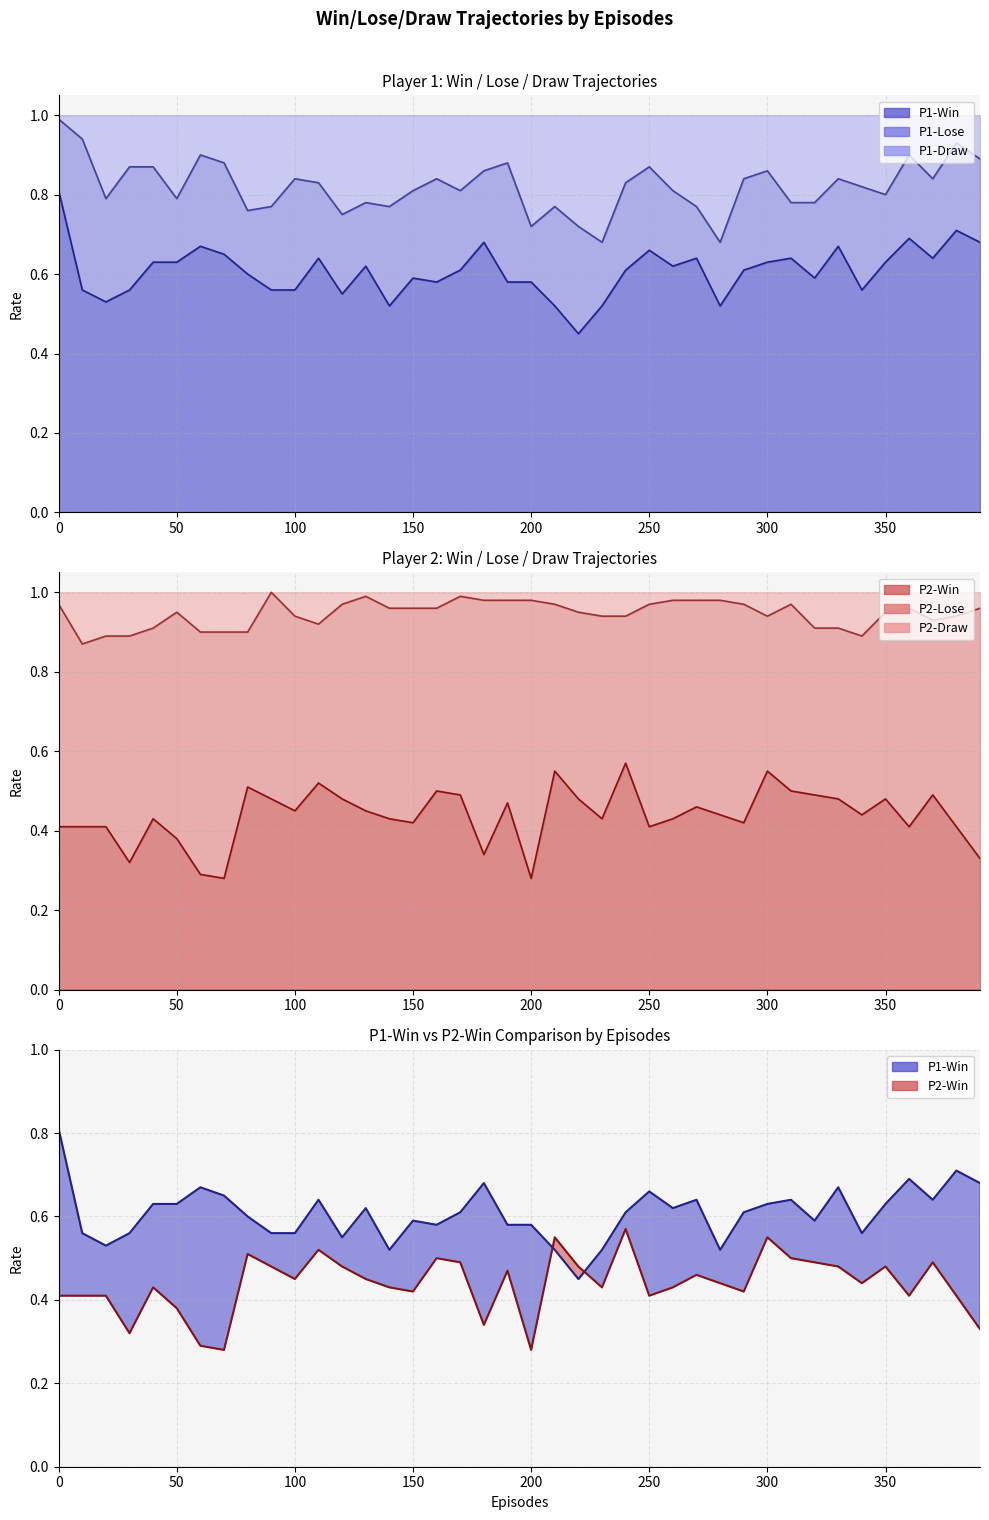

The value of P2-Win at 300 is 0.9. True or false?

False